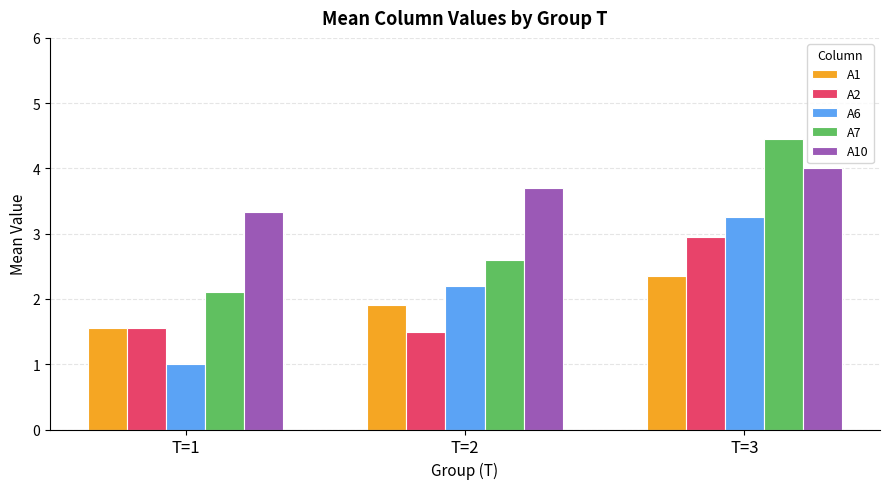

What is the minimum value shown in the chart?

1.0